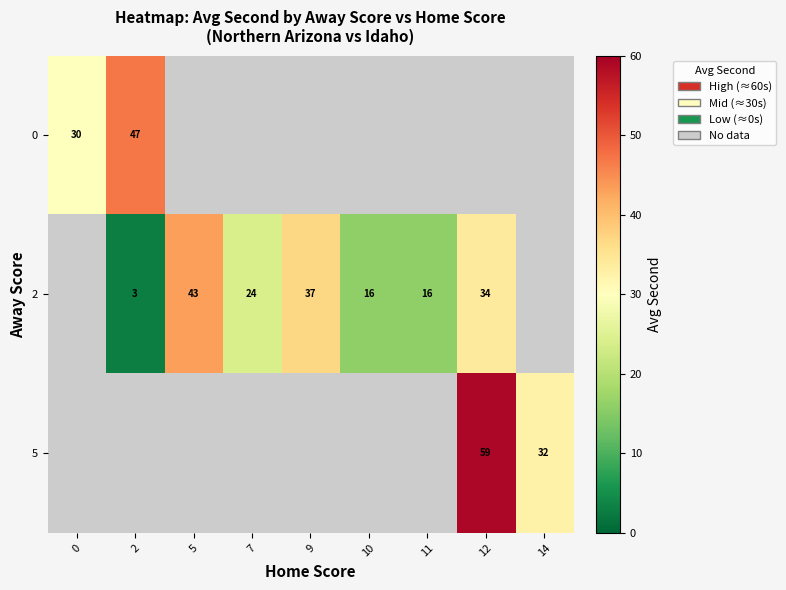

How many positive values does the 5 series have?

2